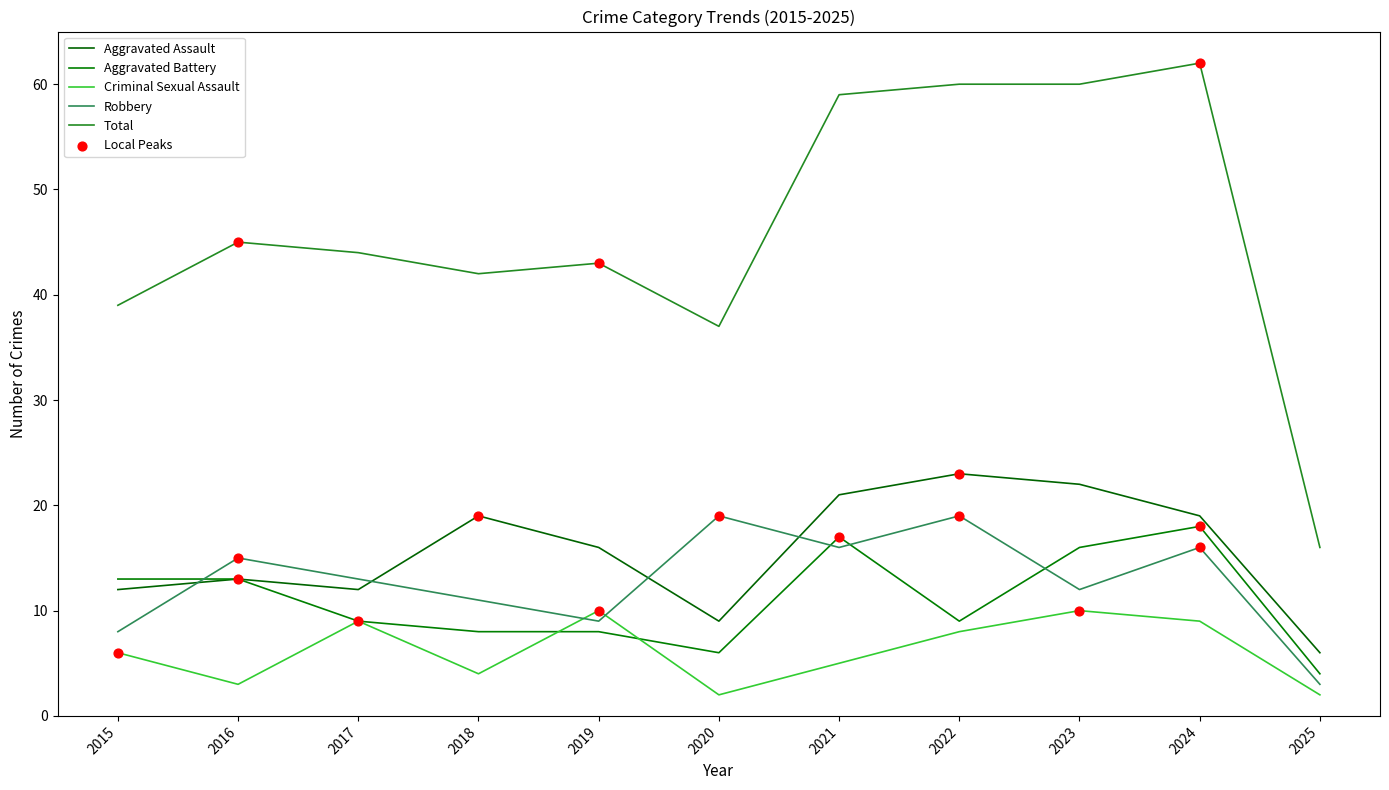

How many lines are shown in the chart?

5